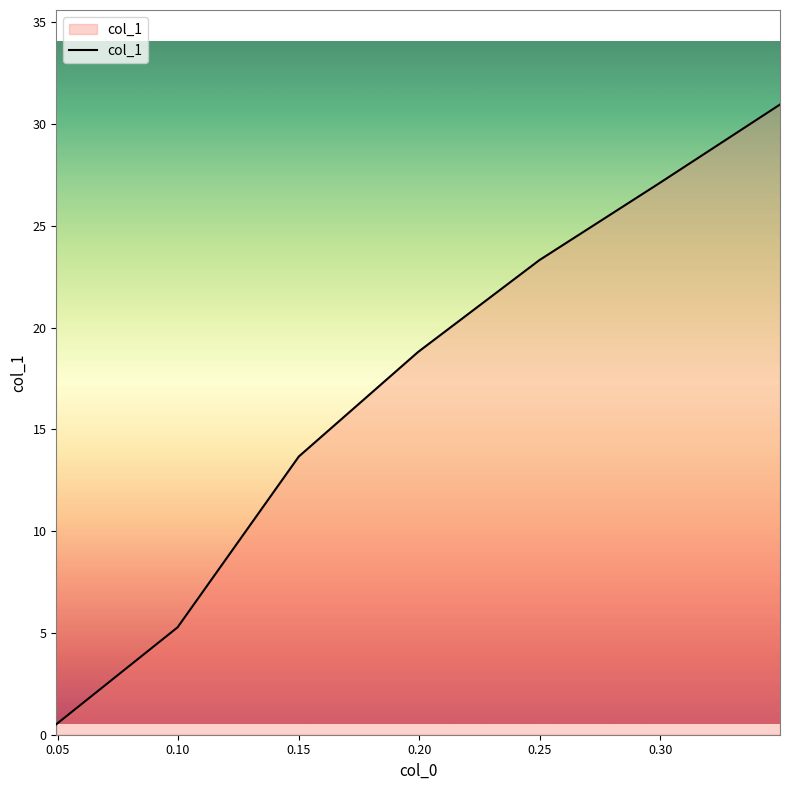

What is the difference between the second highest and second lowest values?

21.8